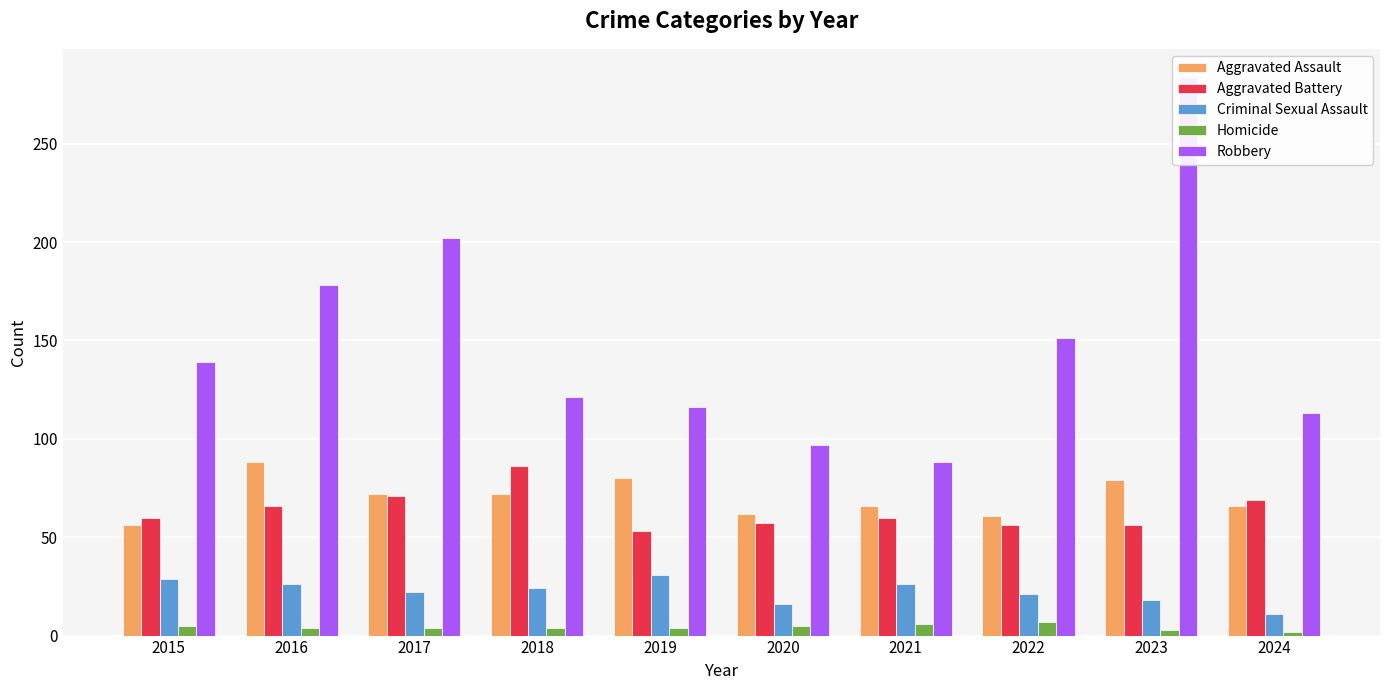

What is the approximate value of Aggravated Battery at 2022?

56